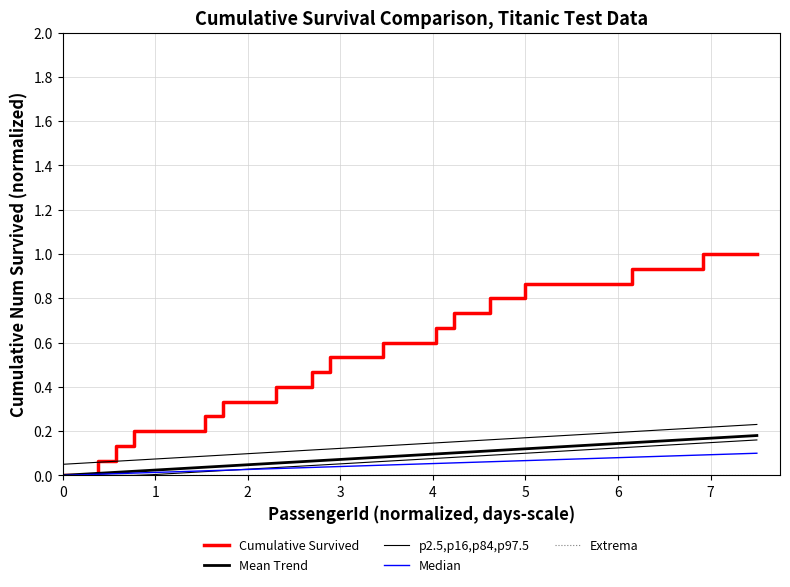

The value of Cumulative Survived at 5 is 0.1. True or false?

False